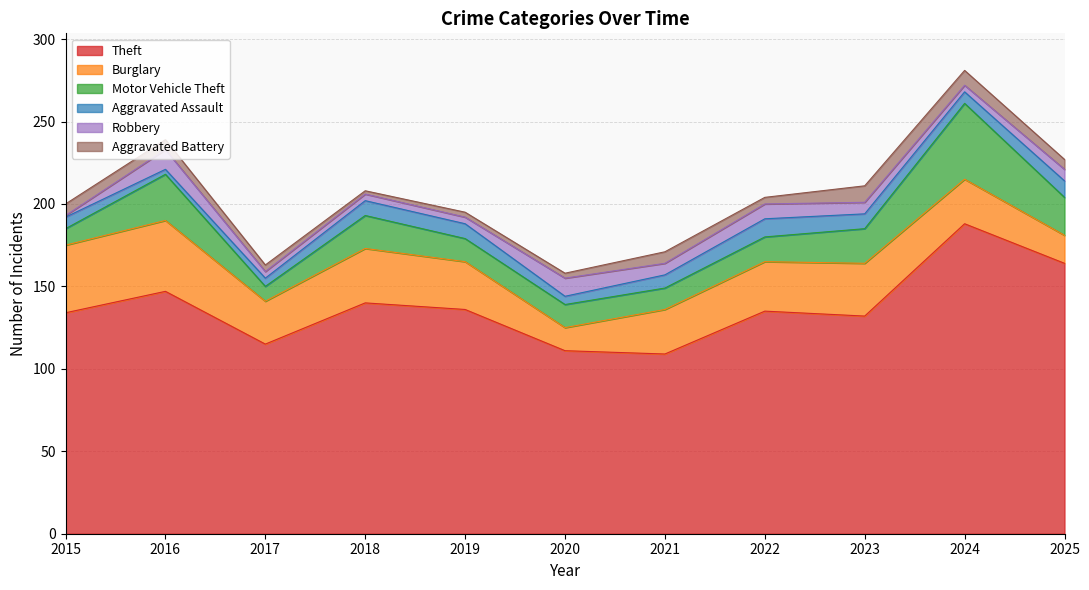

List the series in order of their peak value, lowest first.

Aggravated Battery, Aggravated Assault, Robbery, Burglary, Motor Vehicle Theft, Theft